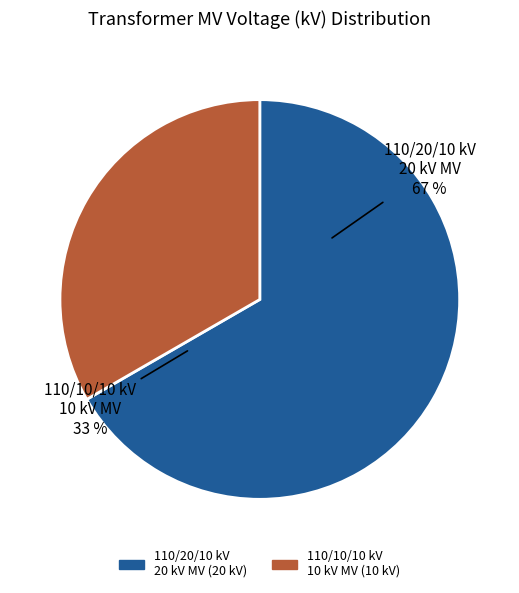

Between 63/25/38 MVA 110/10/10 kV and 63/25/38 MVA 110/20/10 kV, which is larger?

63/25/38 MVA 110/20/10 kV